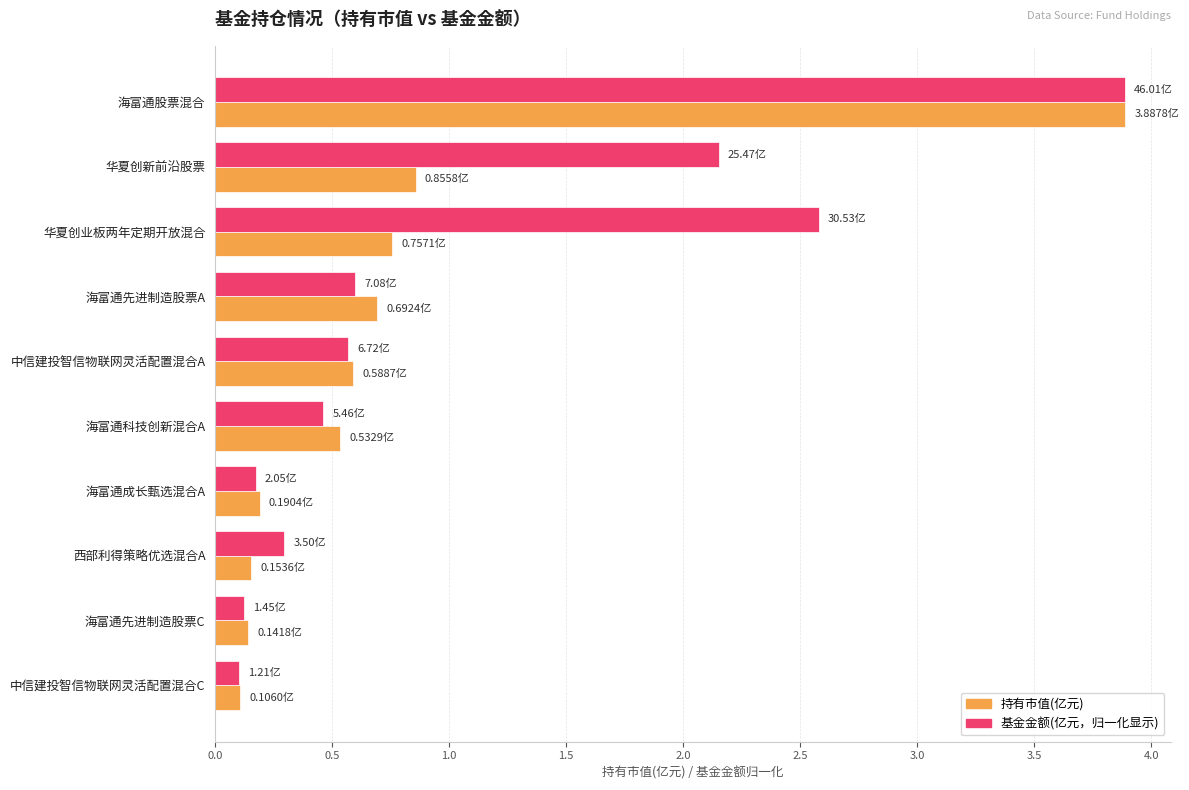

Which label corresponds to the largest value in the chart?

海富通股票混合